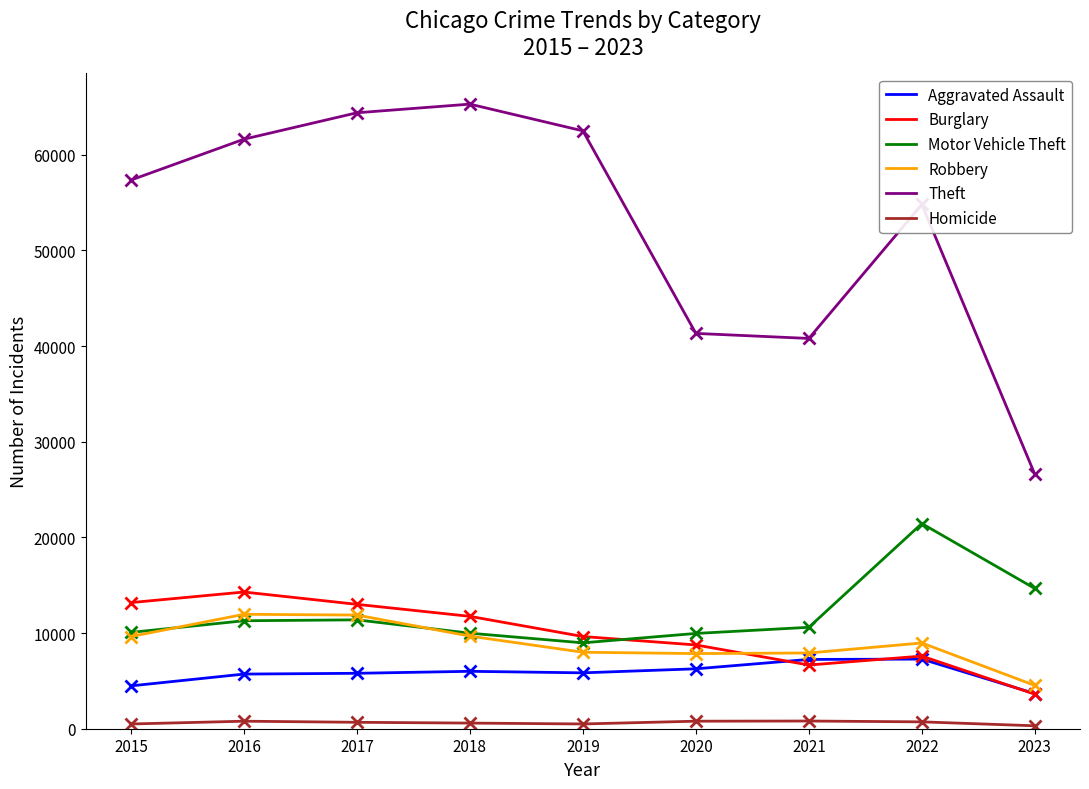

Rank the series by their maximum value, from lowest to highest.

Homicide, Aggravated Assault, Robbery, Burglary, Motor Vehicle Theft, Theft